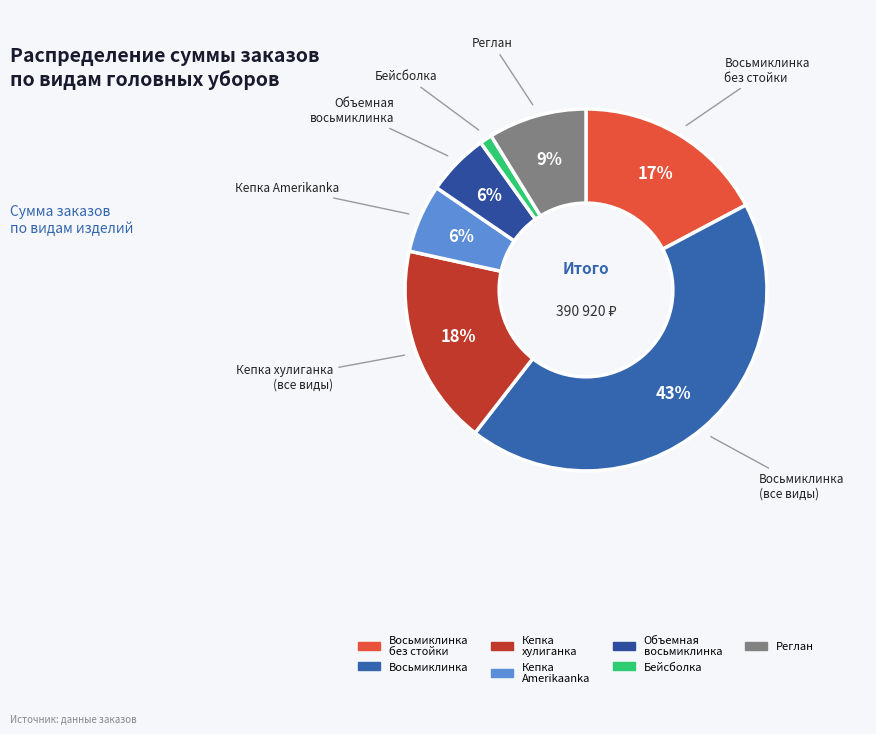

How many slices are in this pie chart?

7